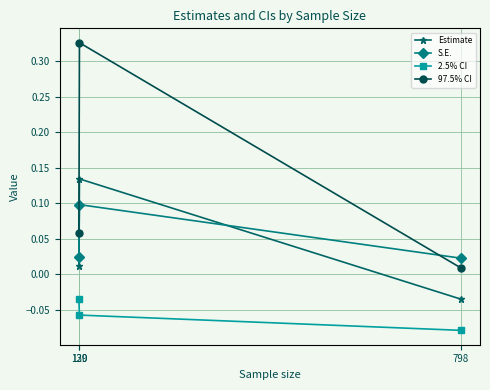

How many categories are shown in the chart?

3